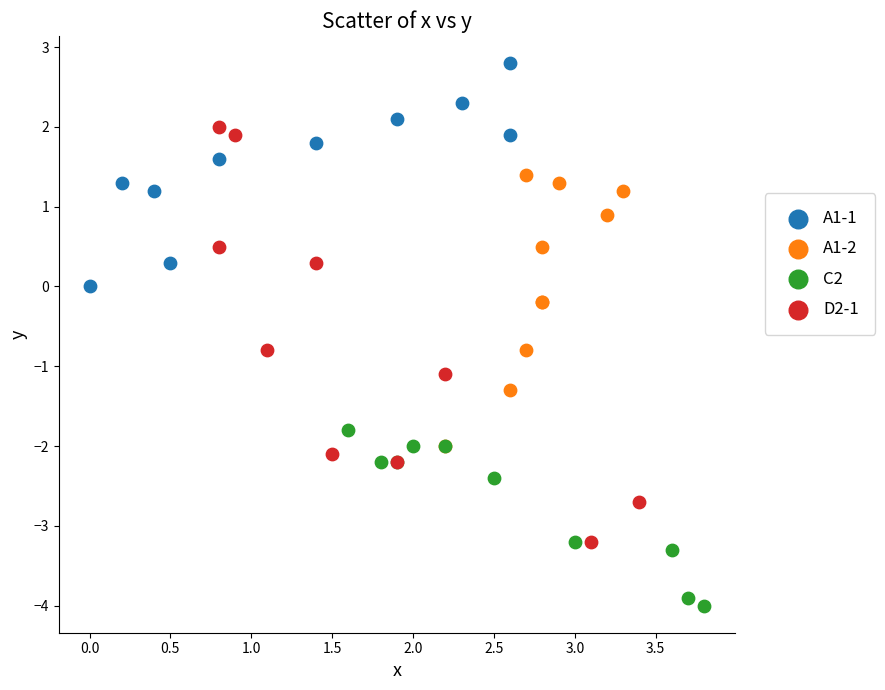

Which series has the widest spread of Y values?

D2-1